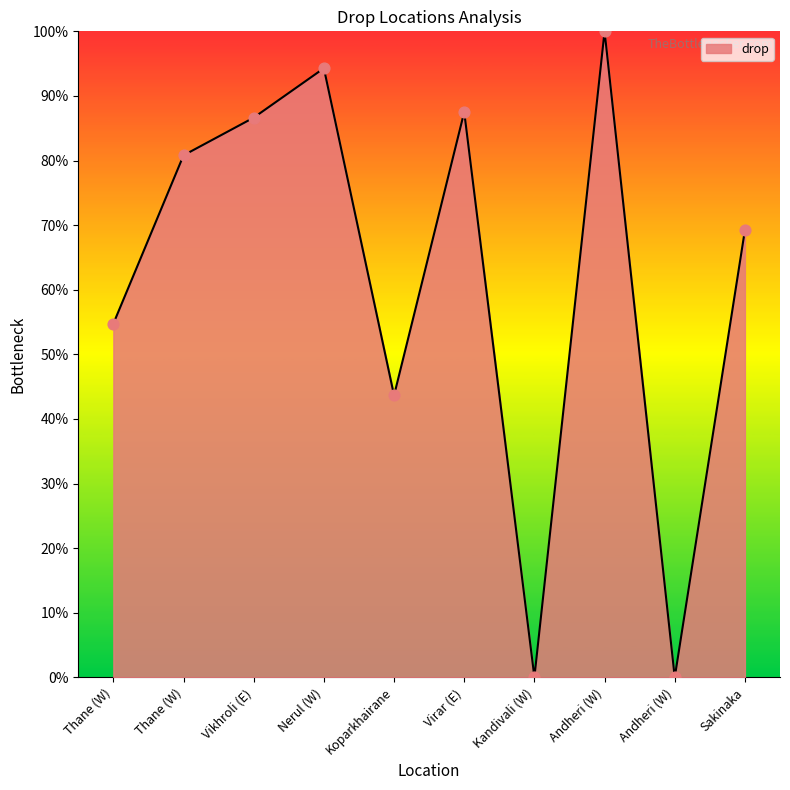

What is the ratio of the value at Thane (W) to the value at Vikhroli (E)?

0.6